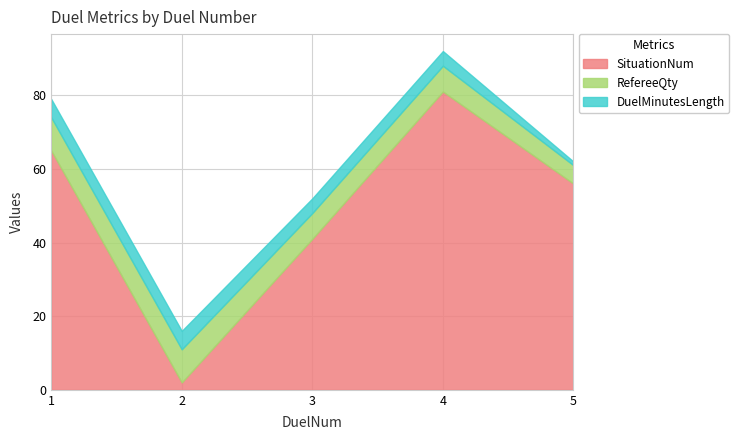

Rank the categories by RefereeQty value from lowest to highest.

5, 3, 4, 1, 2